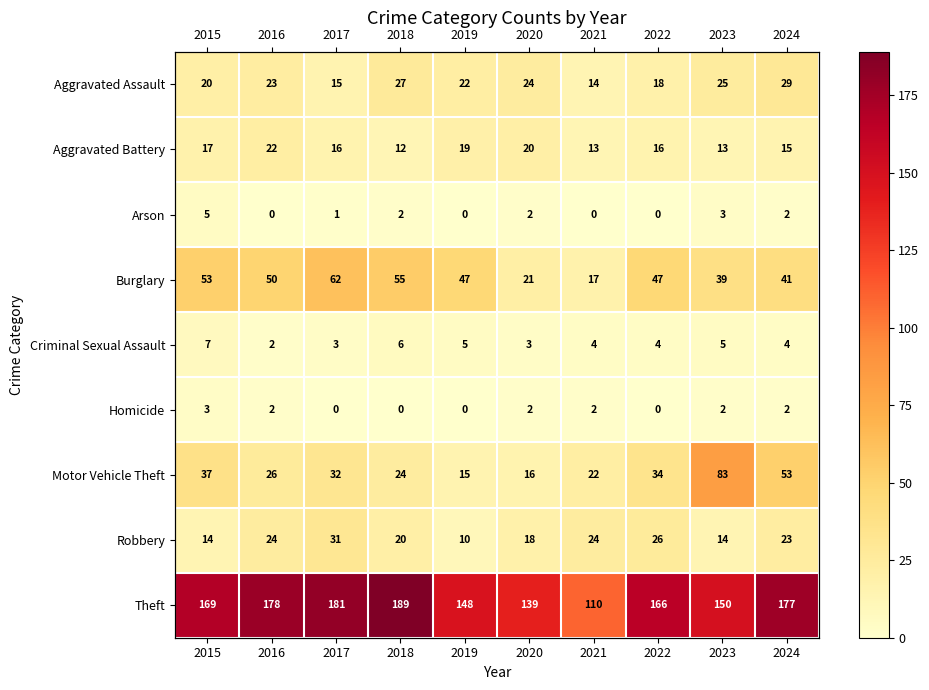

The Motor Vehicle Theft series shows 16 at 2020. True or false?

True